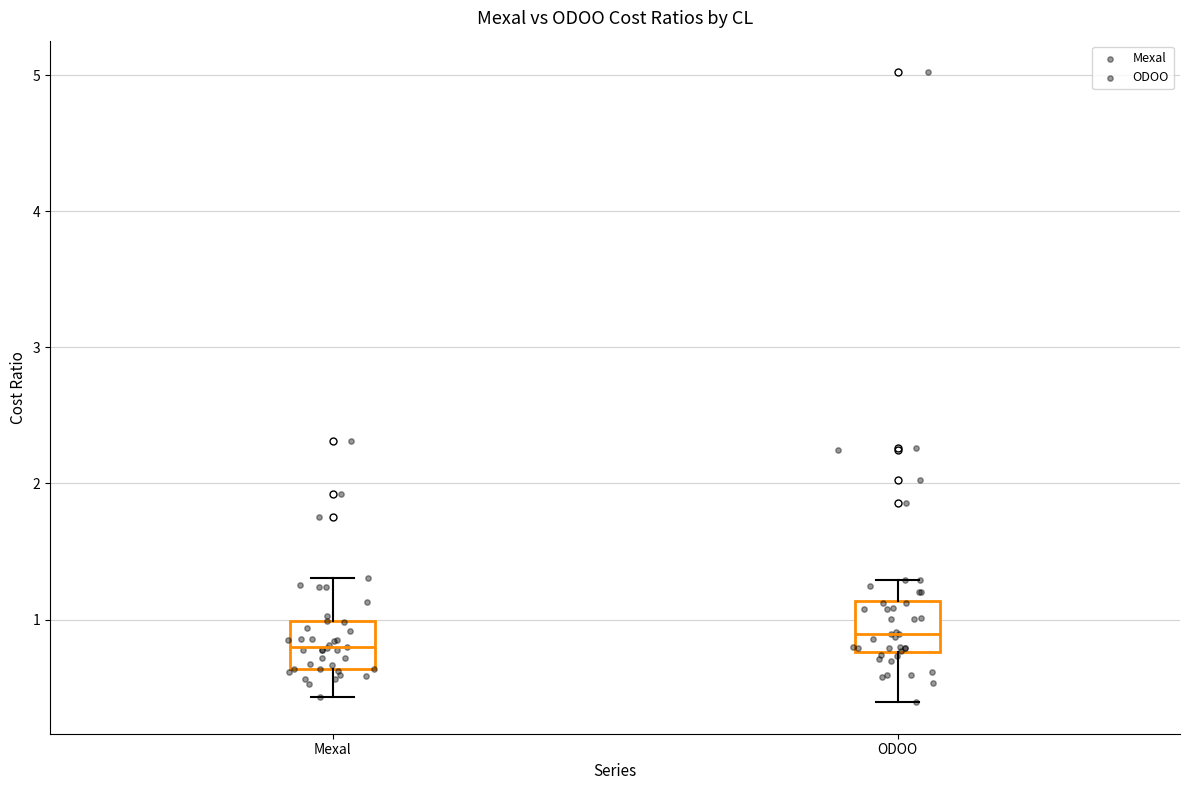

Reading left to right, read every box against the y-axis: the position of its median line, the range the box covers, and the ends of its whiskers. The values are not printed on the chart, so give them approximately, as read against the axis.

Mexal: median 0.8, box 0.6 to 1.0, whiskers 0.4 to 1.3
ODOO: median 0.9, box 0.8 to 1.1, whiskers 0.4 to 1.3